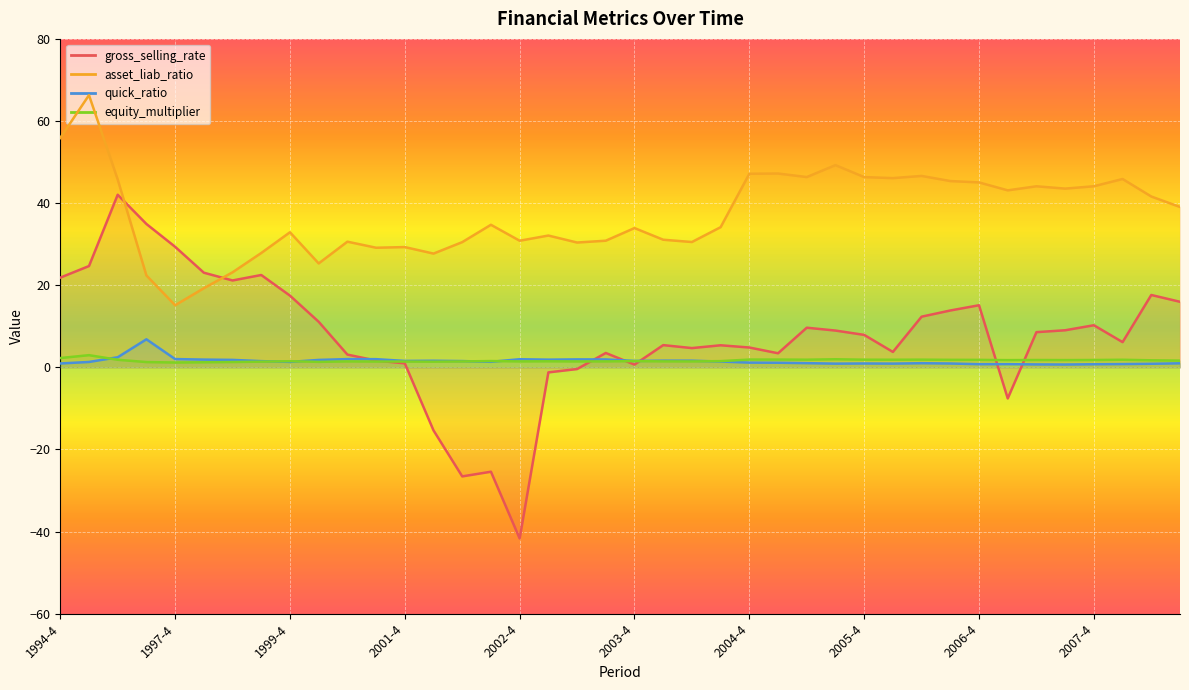

How many values in the asset_liab_ratio series are below 34?

19